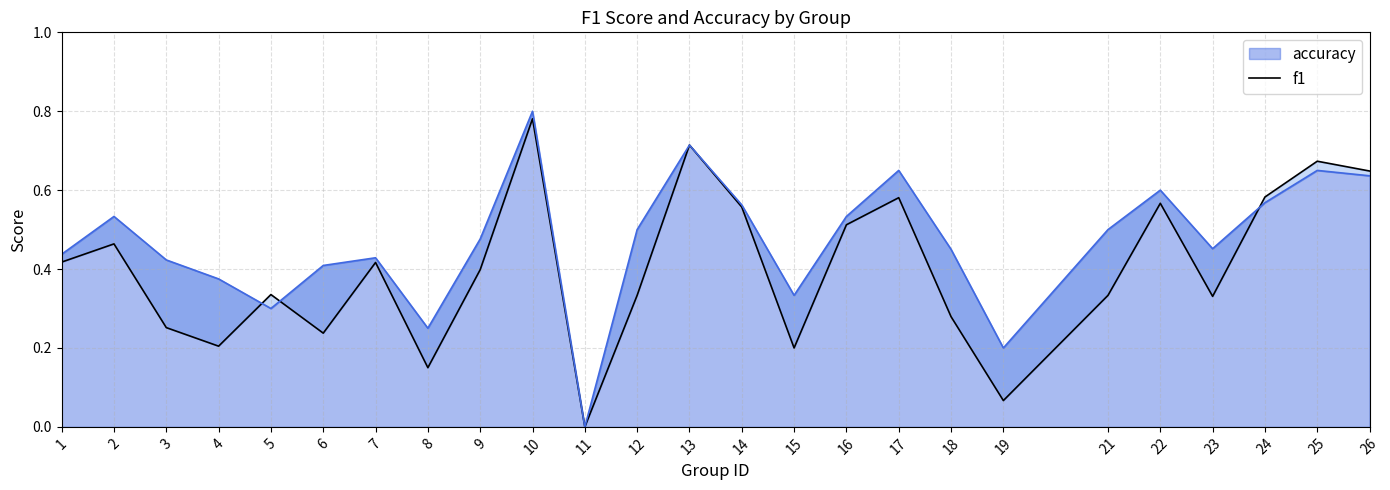

True or false: the data shows 0.1 at 15.

False